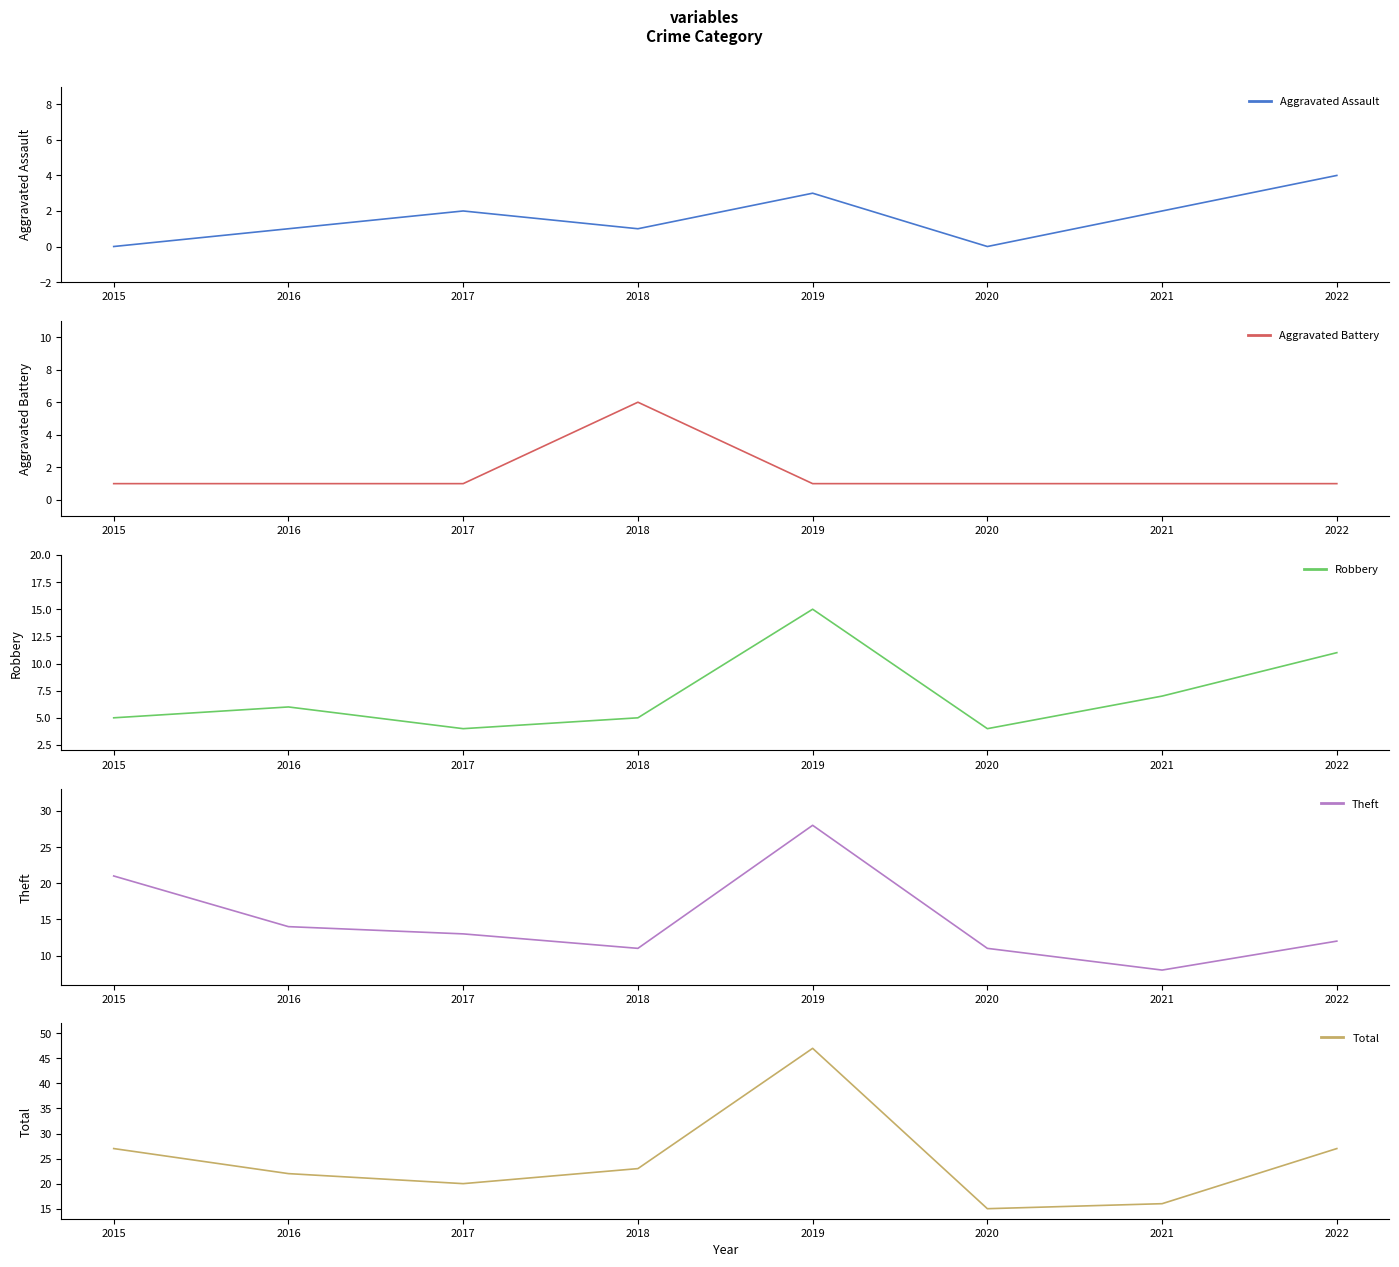

Rank the series by their maximum value, from lowest to highest.

Aggravated Assault, Aggravated Battery, Robbery, Theft, Total